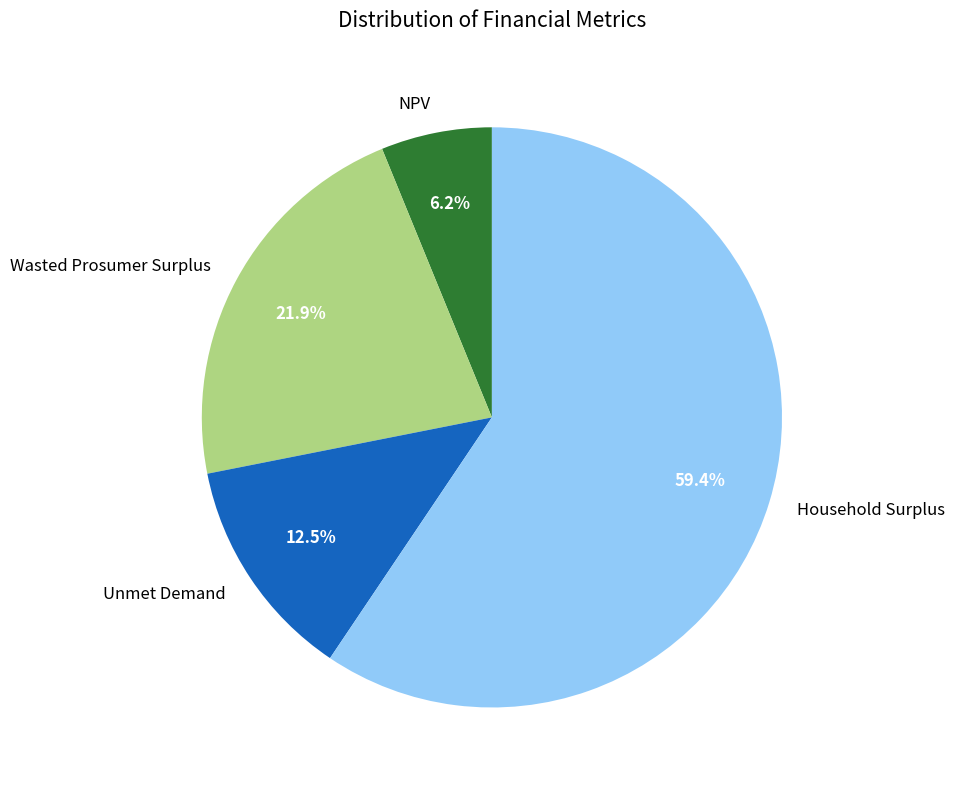

What is the ratio of the value at Wasted Prosumer Surplus to the value at Household Surplus?

0.4